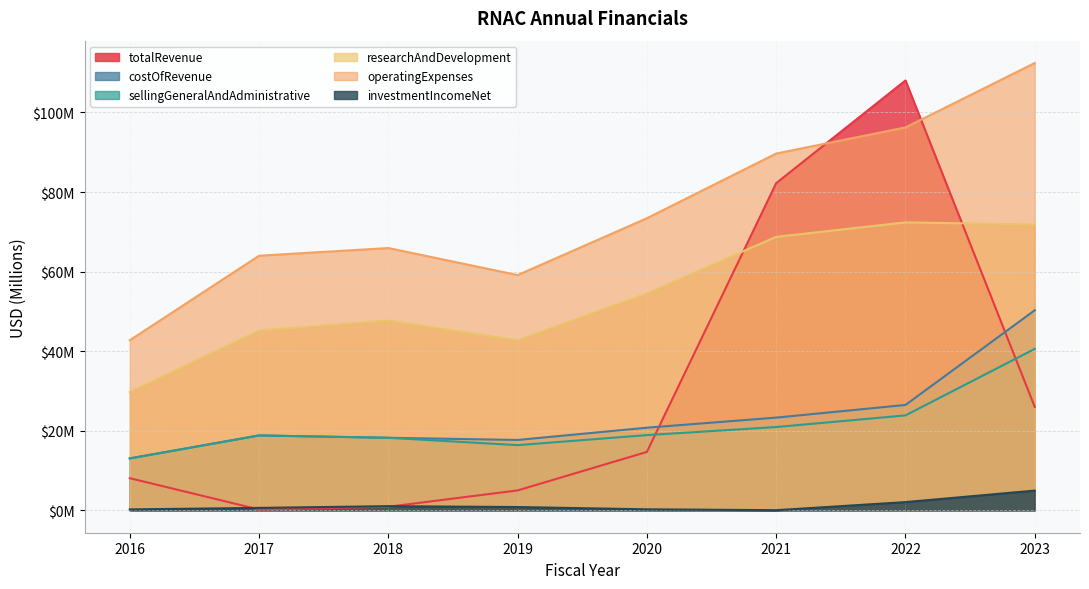

At which category is the sum across all series the highest?

2022